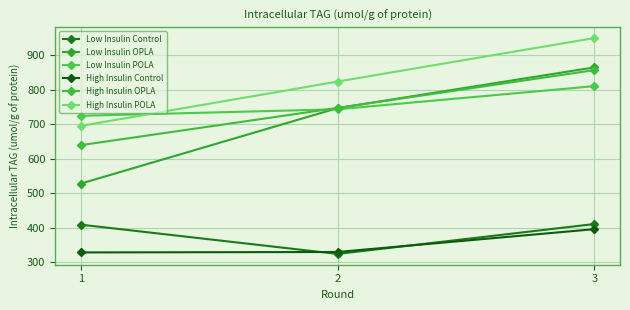

Rank the categories by Low Insulin Control value from highest to lowest.

3, 1, 2